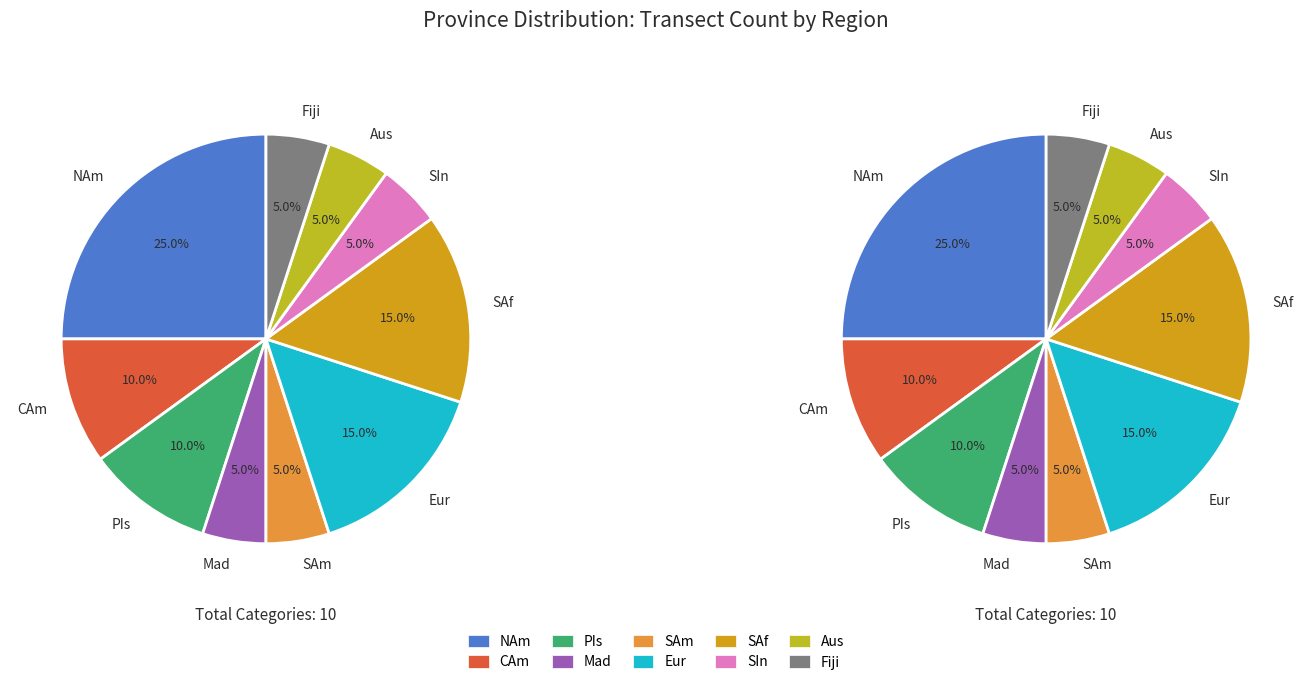

What percentage is NOT represented by SAf?

85.0%